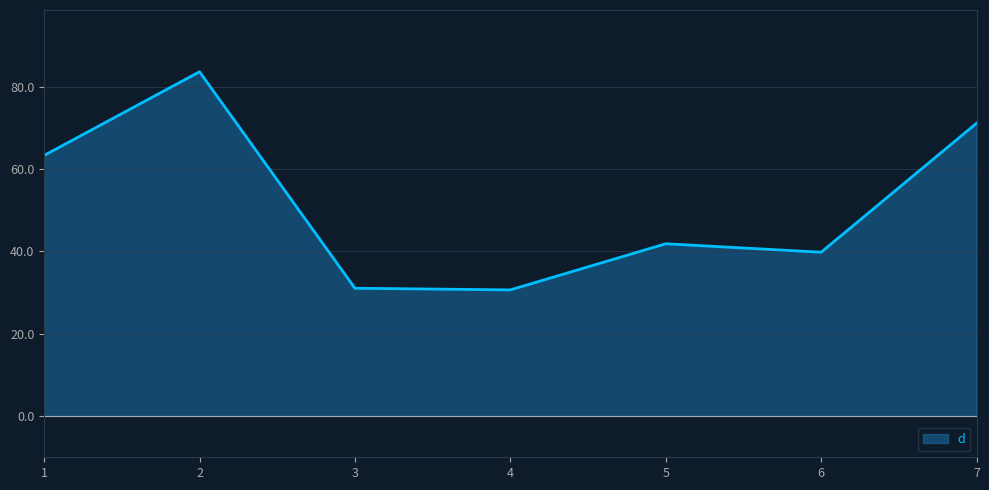

Between 1 and 3, which is larger?

1